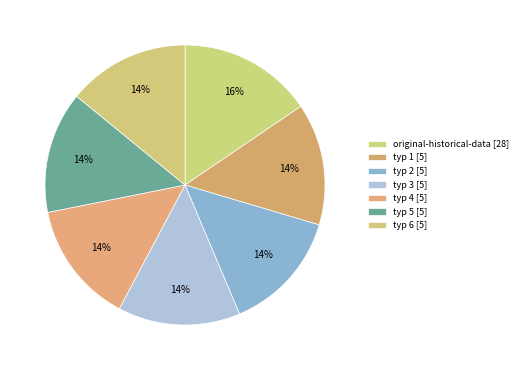

Count the number of slices in the pie.

7